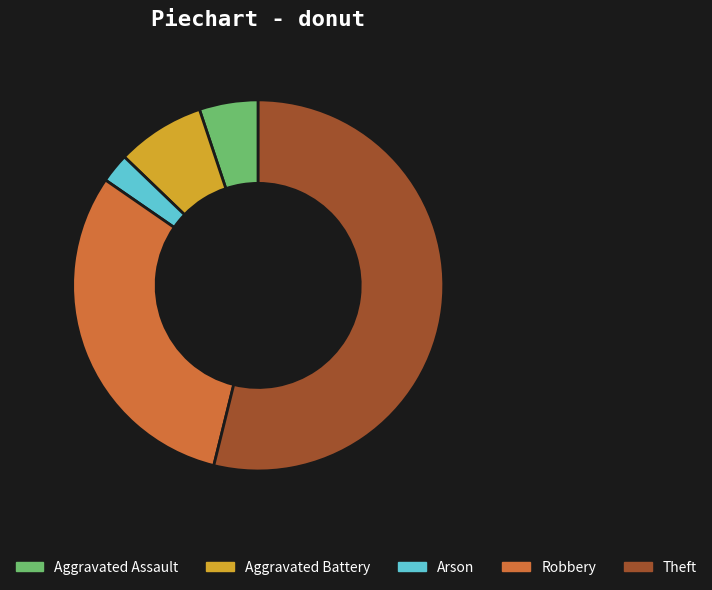

Between Robbery and Aggravated Battery, which is larger?

Robbery